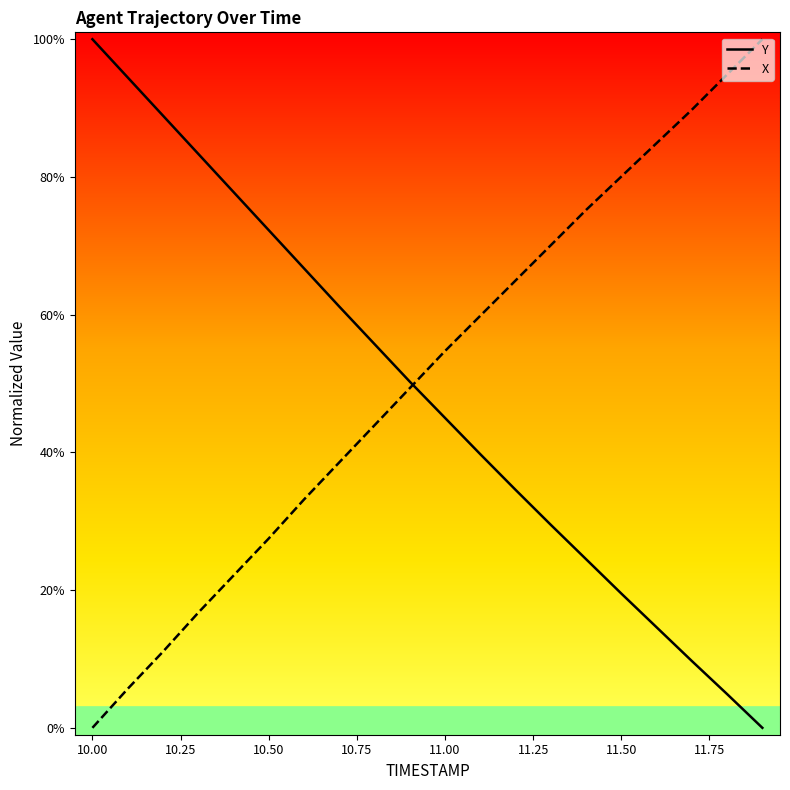

Does the chart have visible grid lines?

No